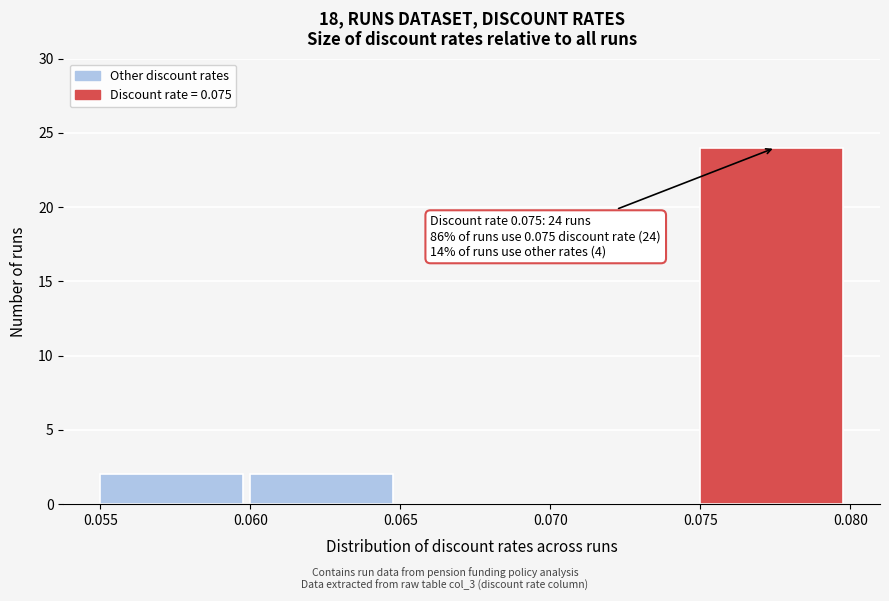

Over which range of the x-axis is the bar tallest?

0.075 to 0.080